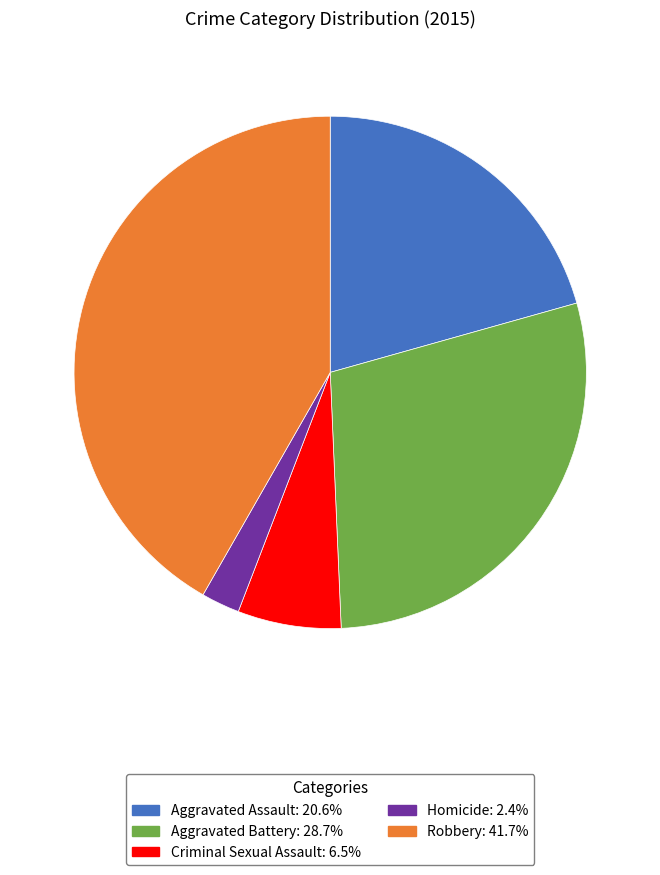

Which has a higher value, Criminal Sexual Assault or Robbery?

Robbery